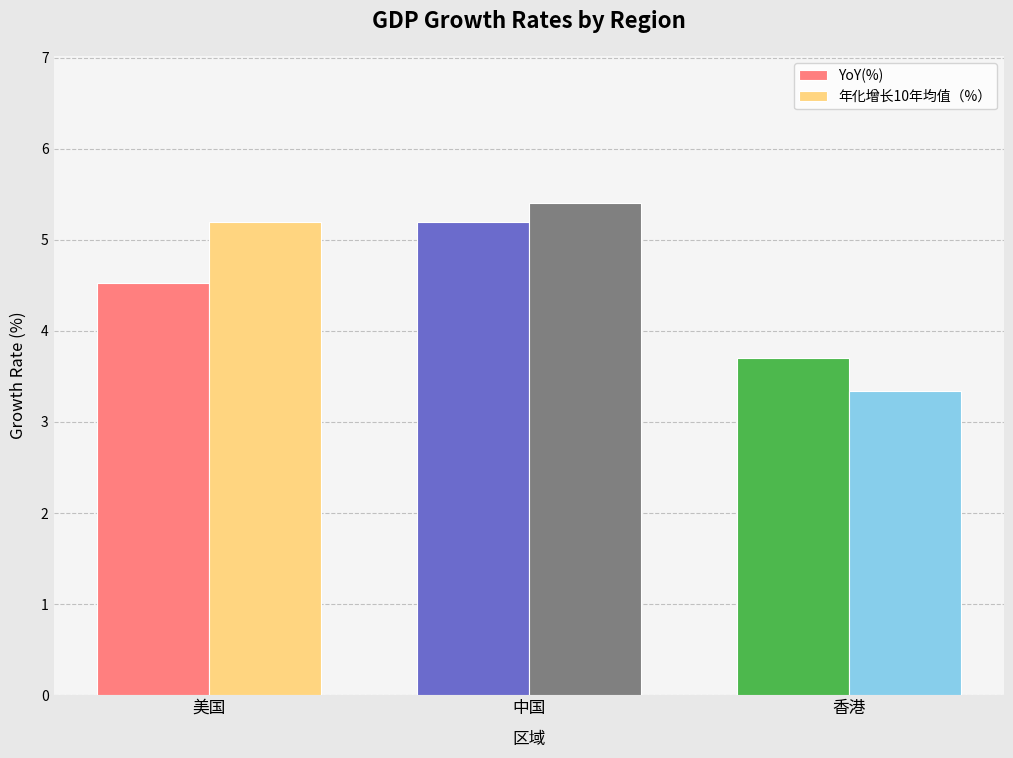

What is the lowest value of the 年化增长10年均值（%） series?

3.3